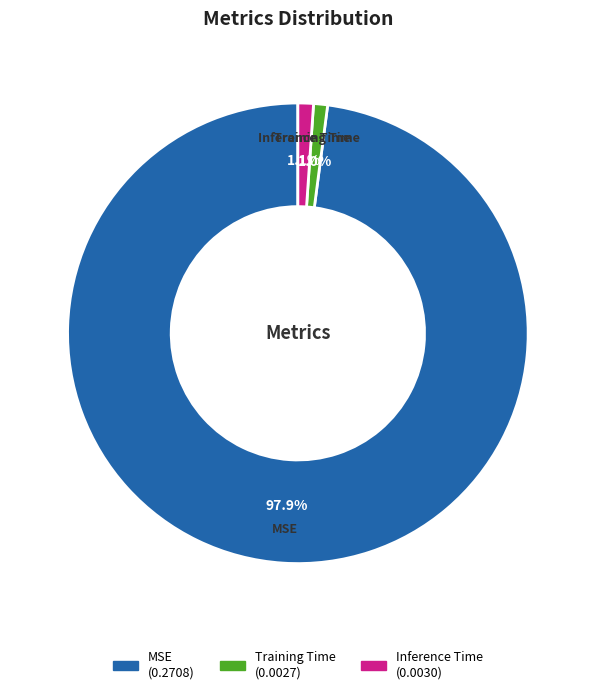

To the nearest percent, what is the difference between the MSE and Training Time slice percentages?

97%